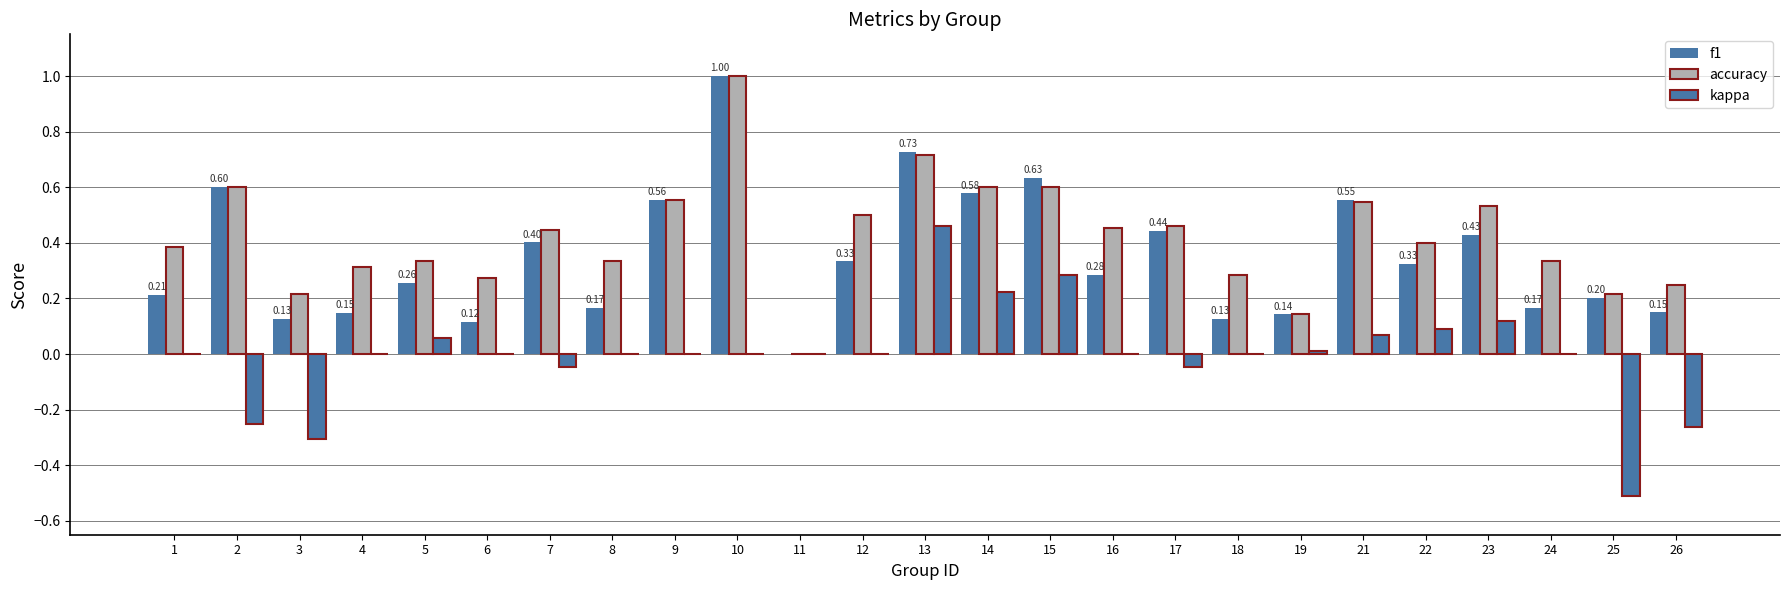

Are the bars grouped side by side (vs. stacked)?

Yes